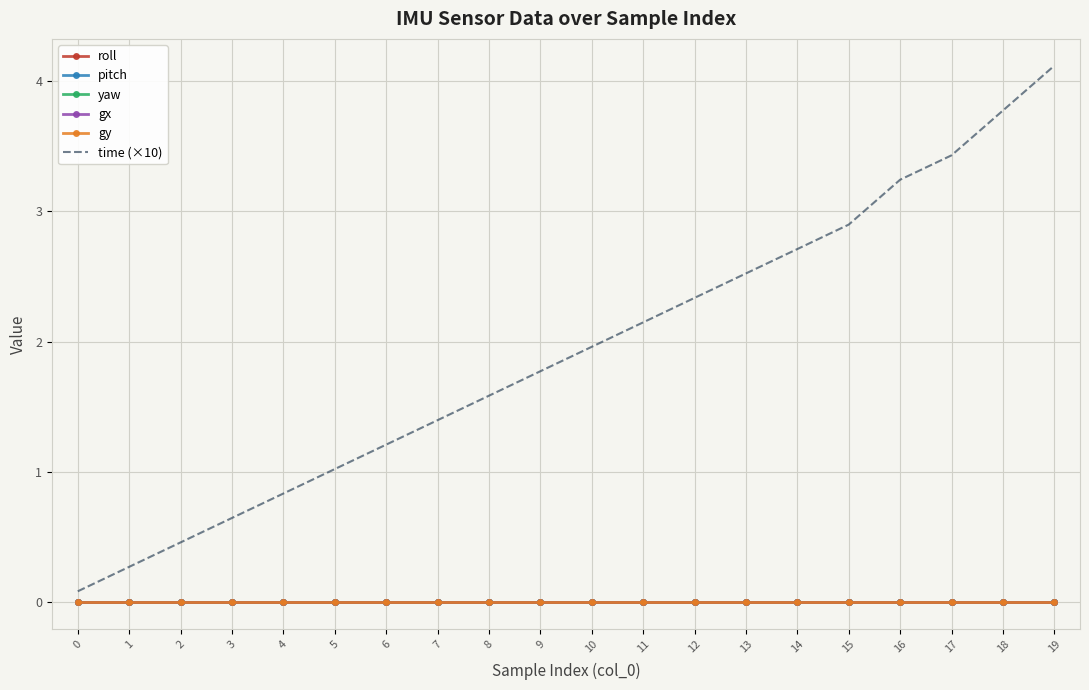

How many categories are shown in the chart?

20